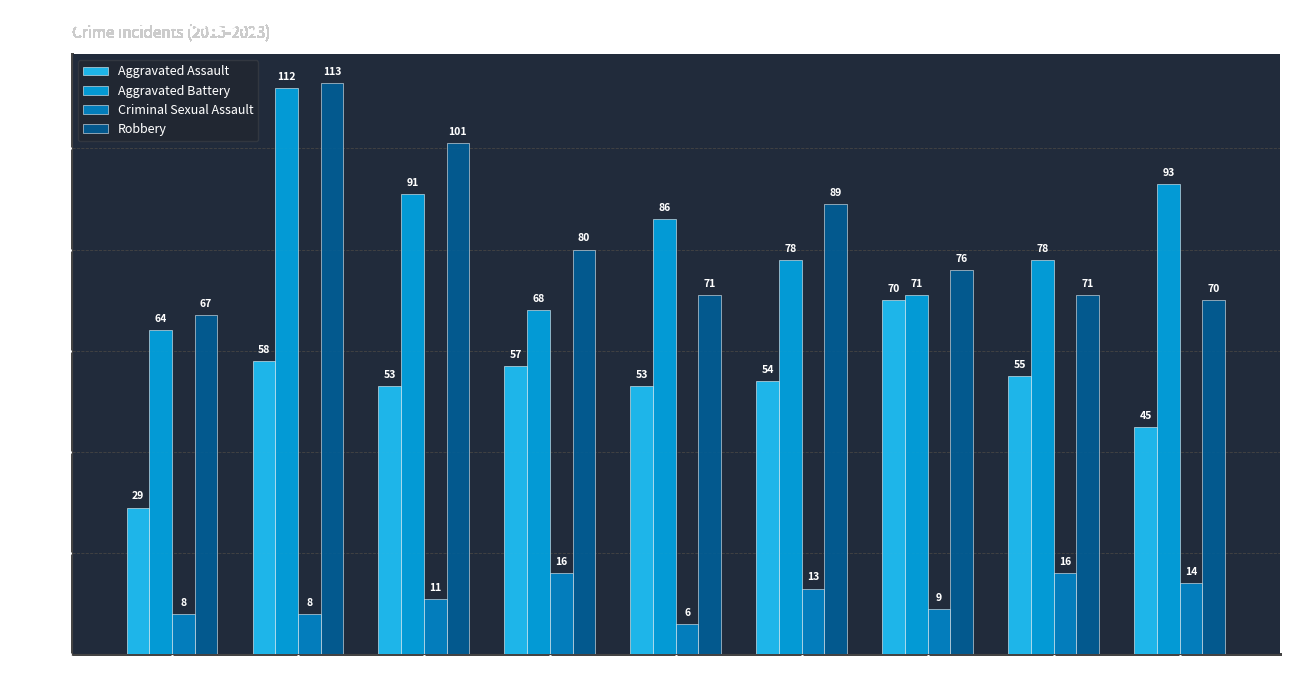

Are the bars grouped side by side (vs. stacked)?

Yes